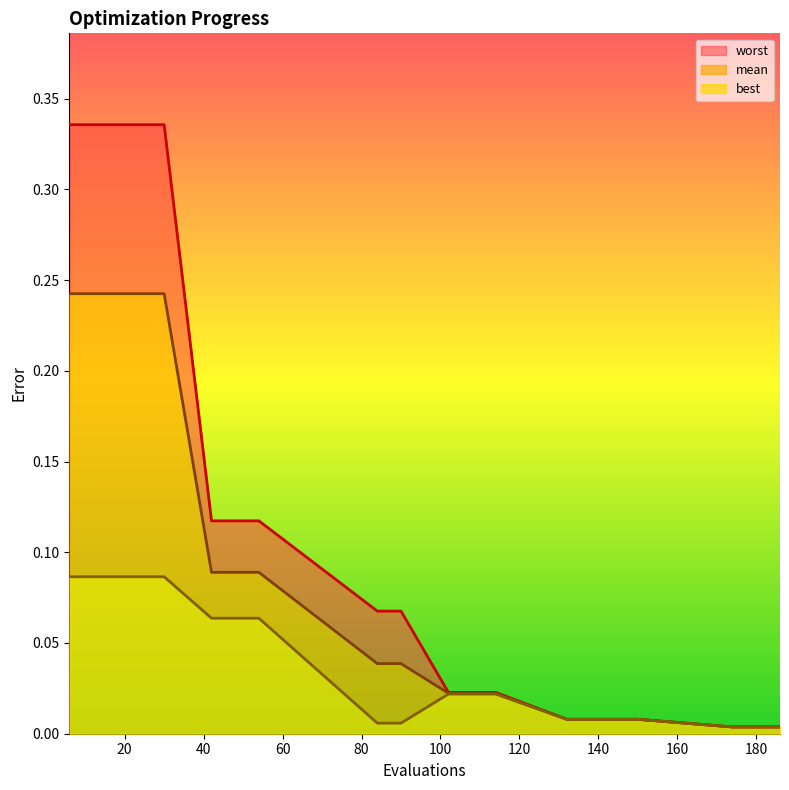

Rank the series by their maximum value, from lowest to highest.

best_line, mean_line, worst_line